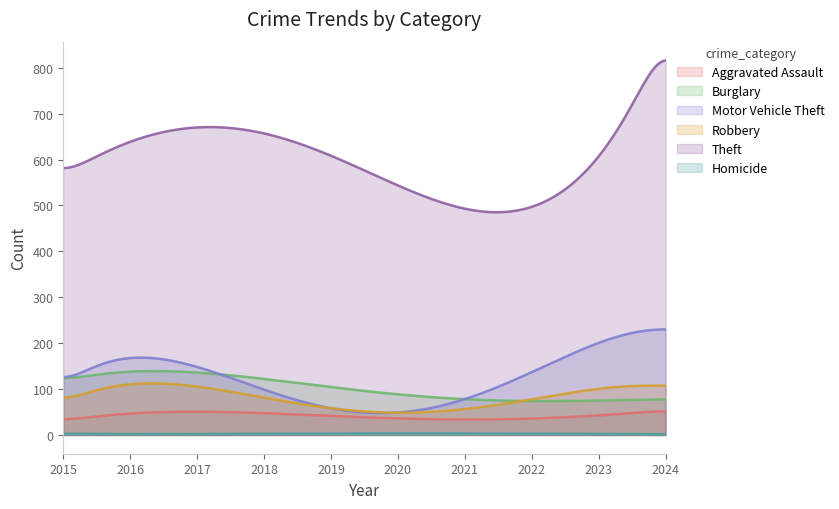

Does the chart have visible grid lines?

No